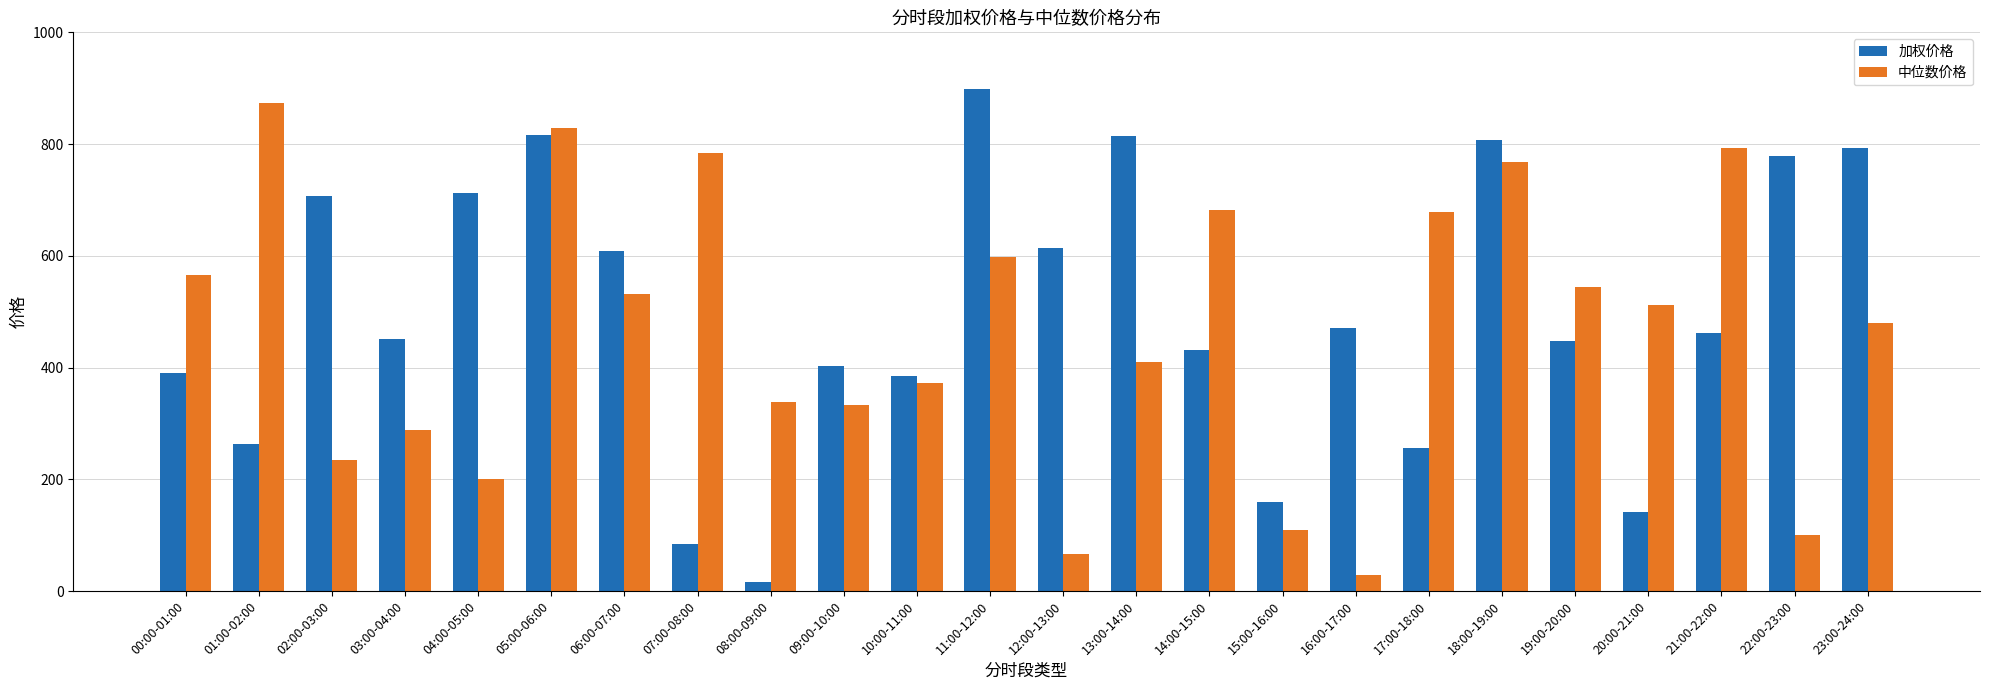

Where does the 中位数价格 series first go above 511?

00:00-01:00